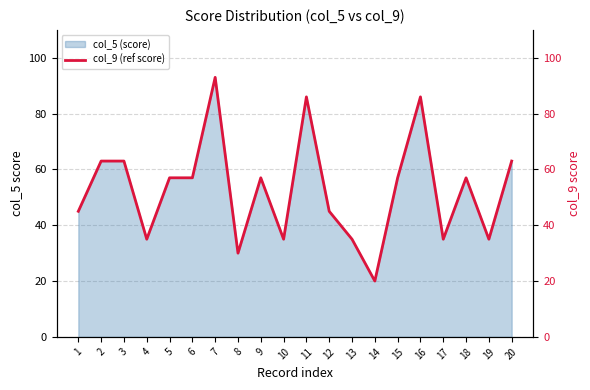

What is the ratio of the value at 17 to the value at 8?

1.2